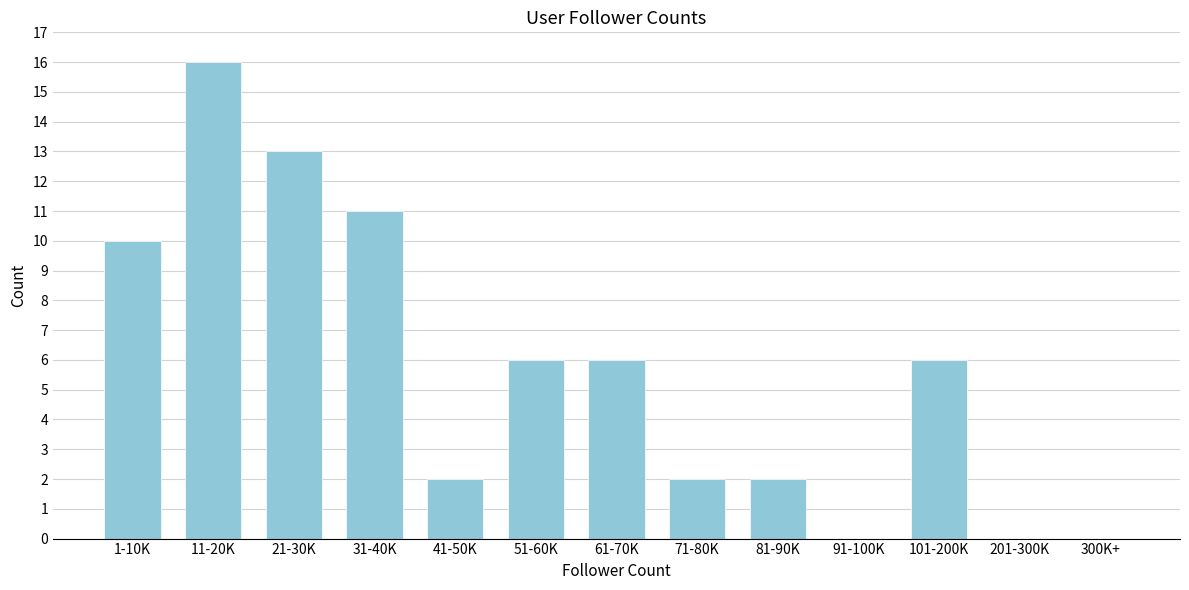

Reading left to right, extract all data points from this chart.

1-10K=10	11-20K=16	21-30K=13	31-40K=11	41-50K=2	51-60K=6	61-70K=6	71-80K=2	81-90K=2	91-100K=0	101-200K=6	201-300K=0	300K+=0